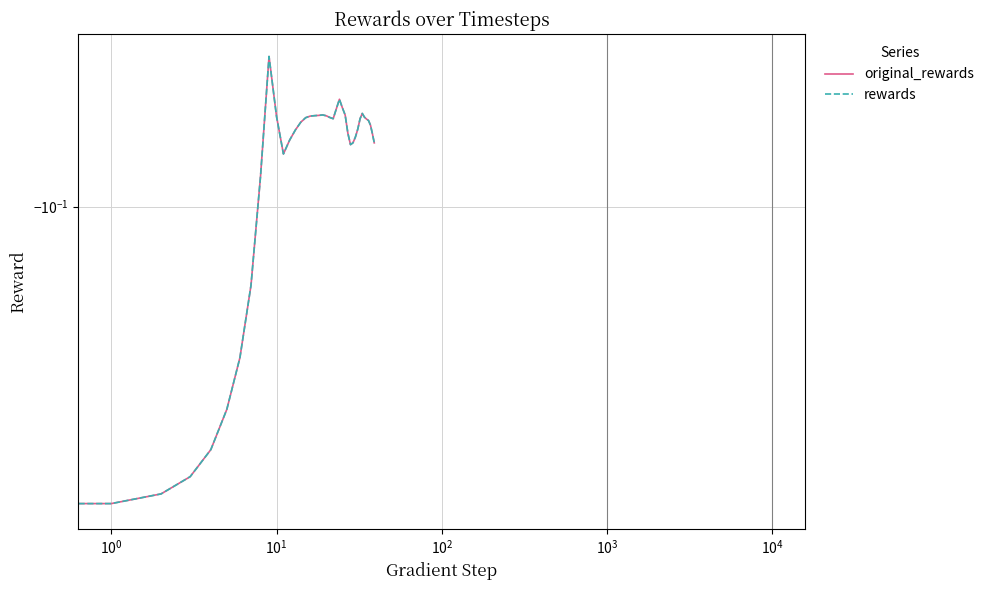

What is the label of the 14th point from the right?

26